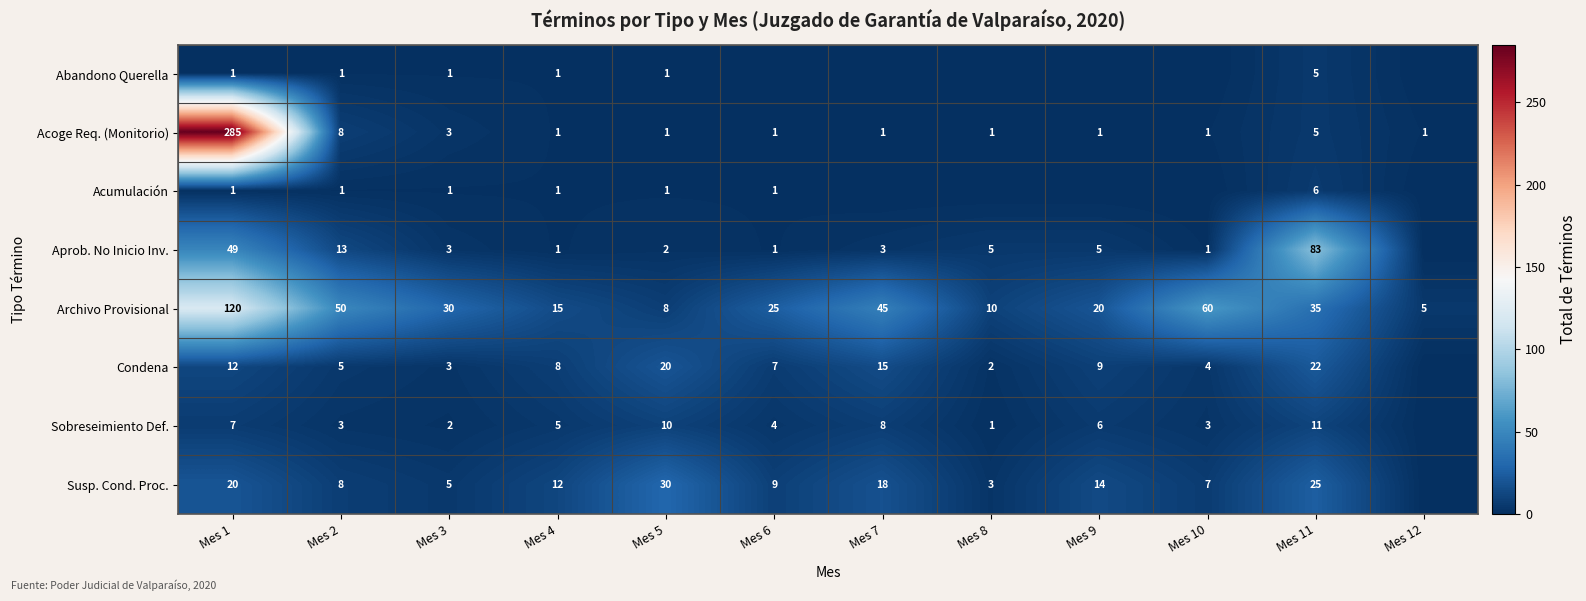

What is the difference between the highest and lowest values at Mes 1?

284